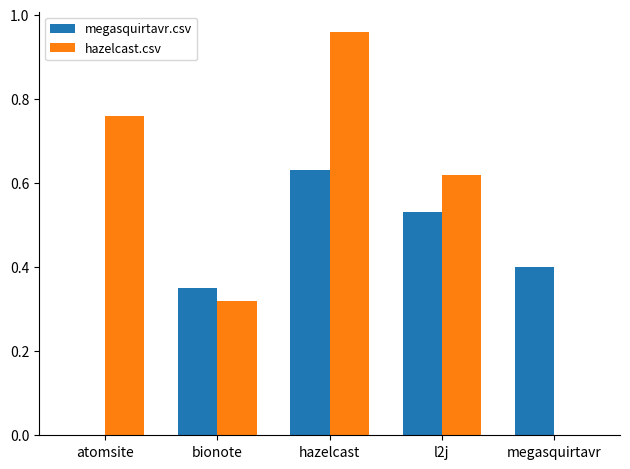

True or false: hazelcast.csv has a value of 0.0 at megasquirtavr.

True